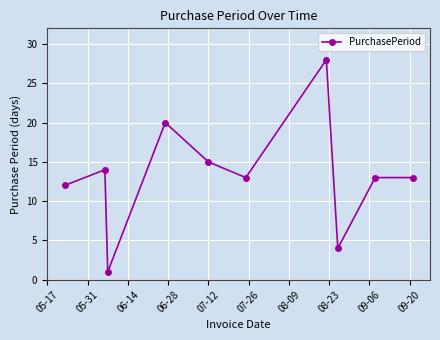

What is the difference between the second highest and second lowest values?

16